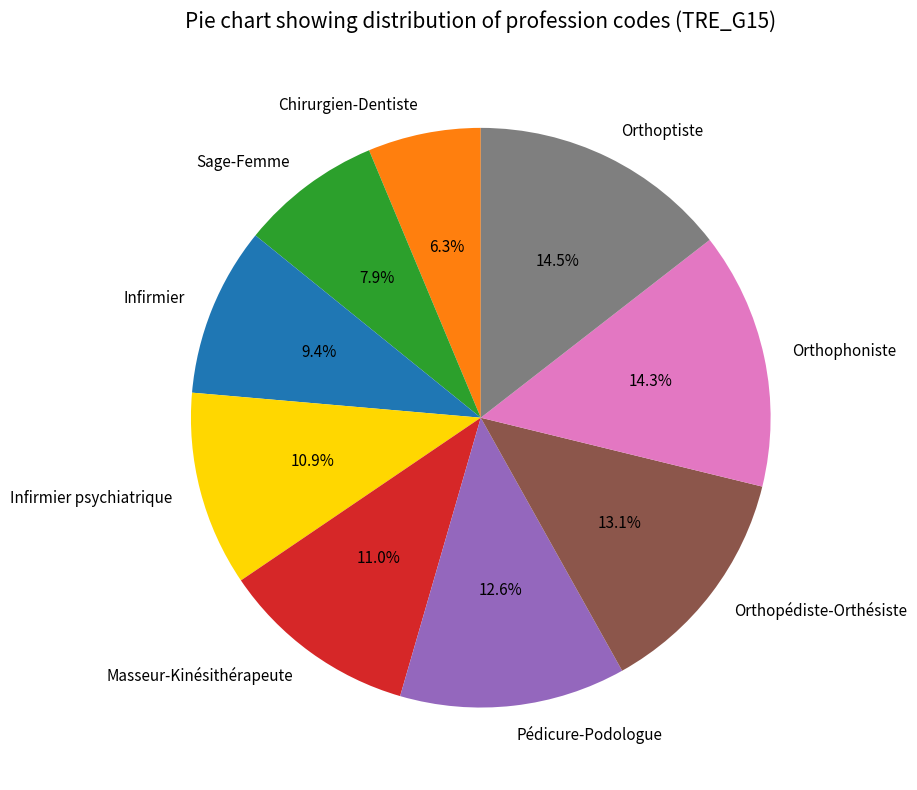

What is the total percentage of Infirmier and Chirurgien-Dentiste?

15.7%